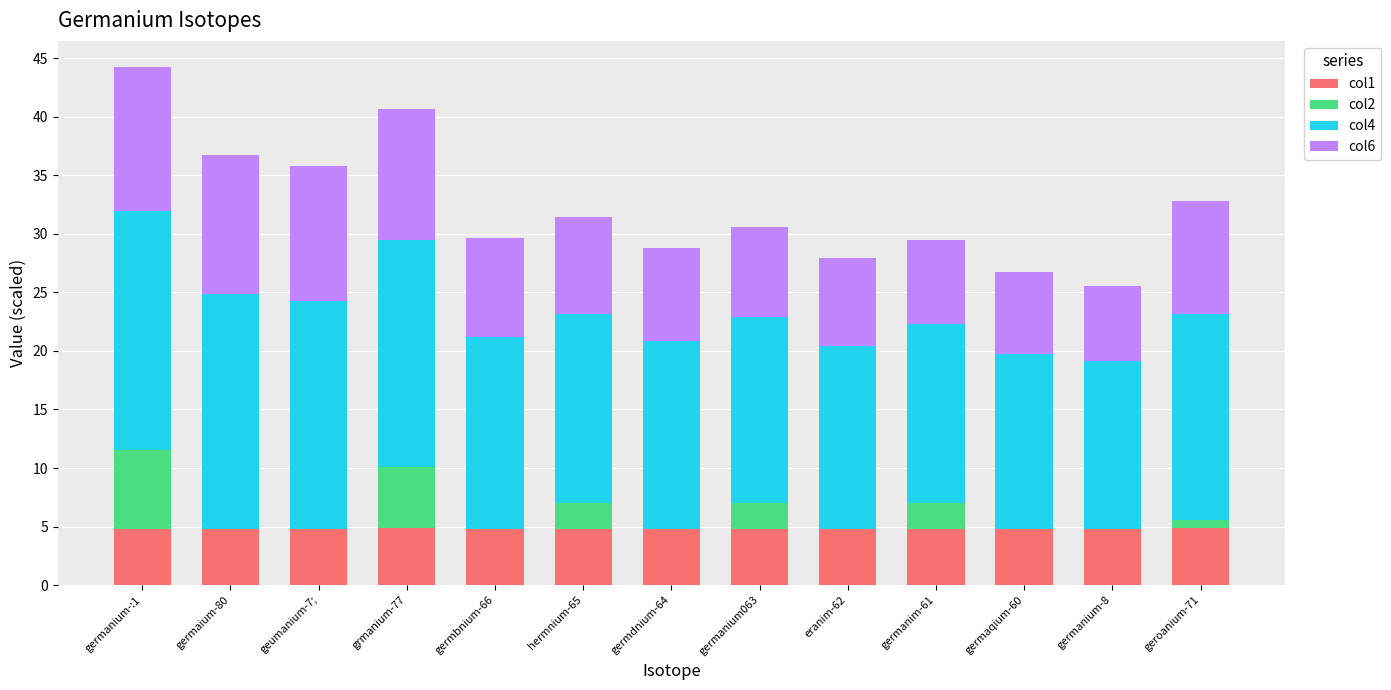

True or false: col1 has a value of 7.0 at hermnium-65.

False